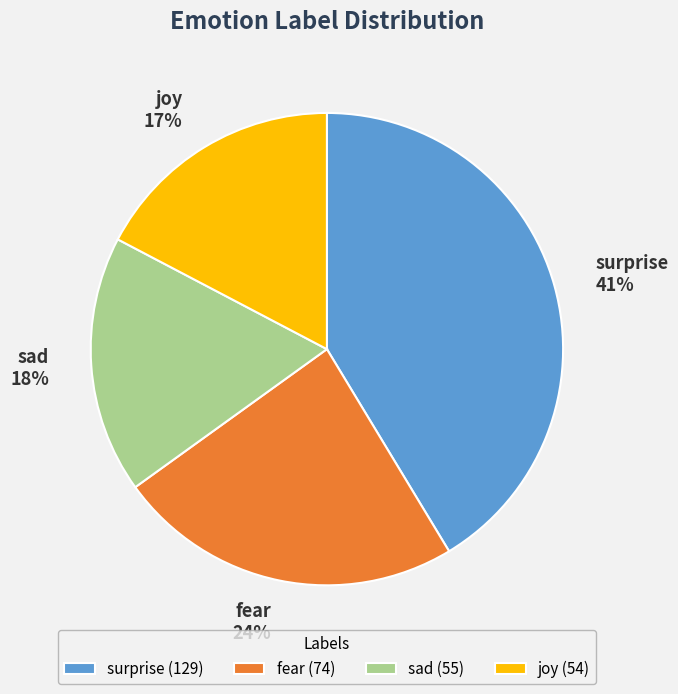

Combined, do sad and joy account for over 50%?

No